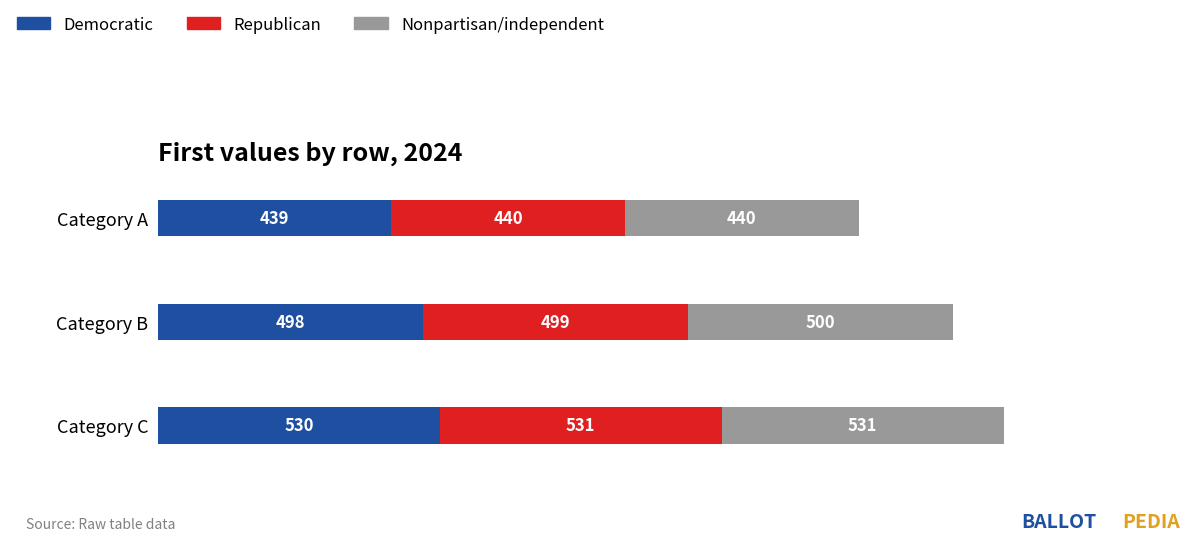

The value of Democratic at Category B is 749. True or false?

False